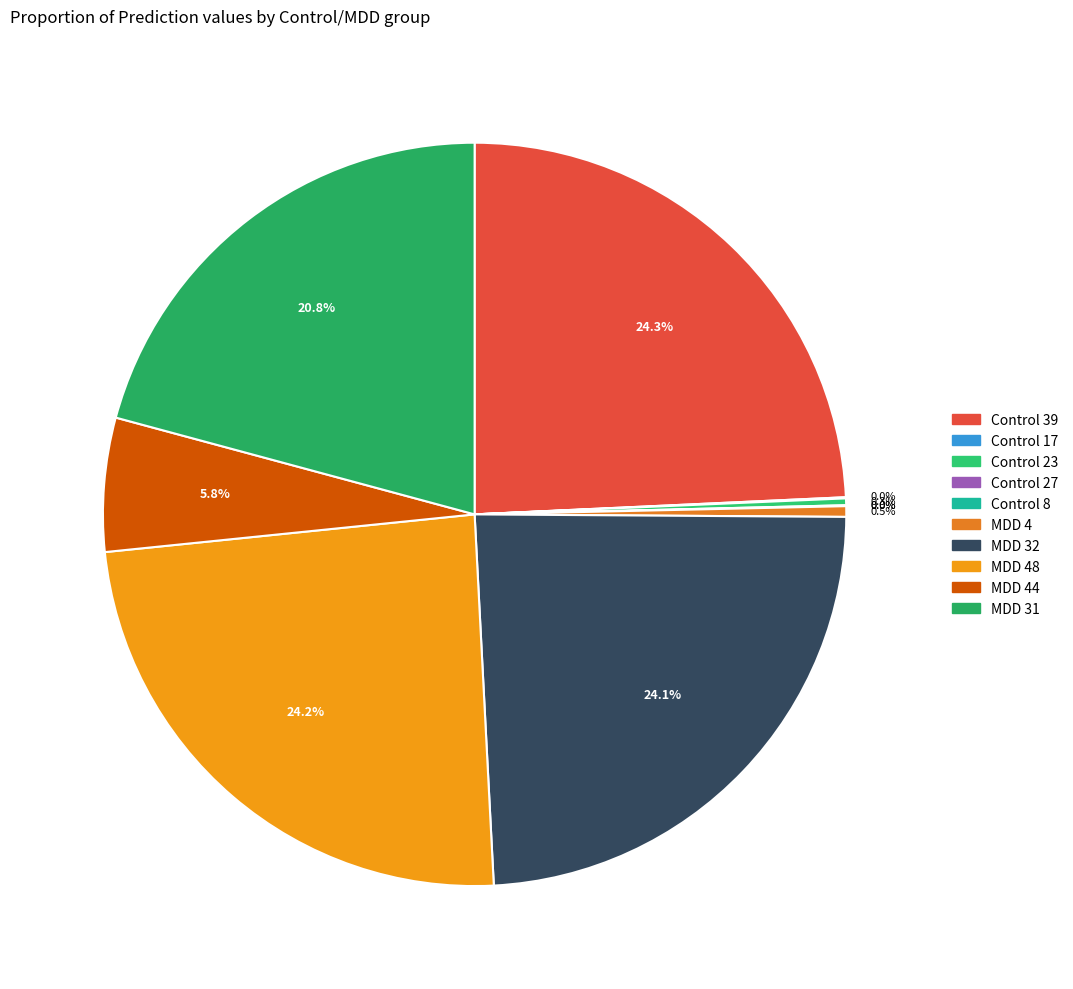

What is the largest slice in the pie chart?

Control 39